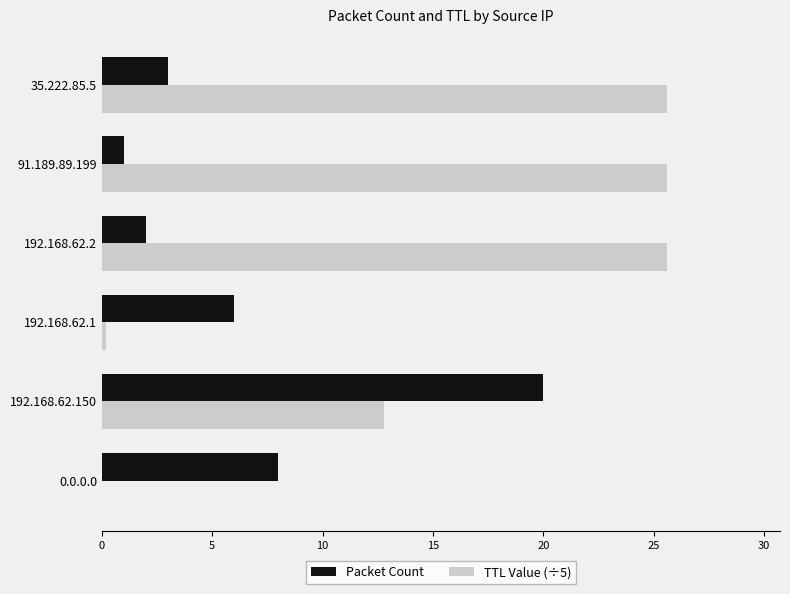

Which series has the largest total across all categories?

TTL Value (÷5)